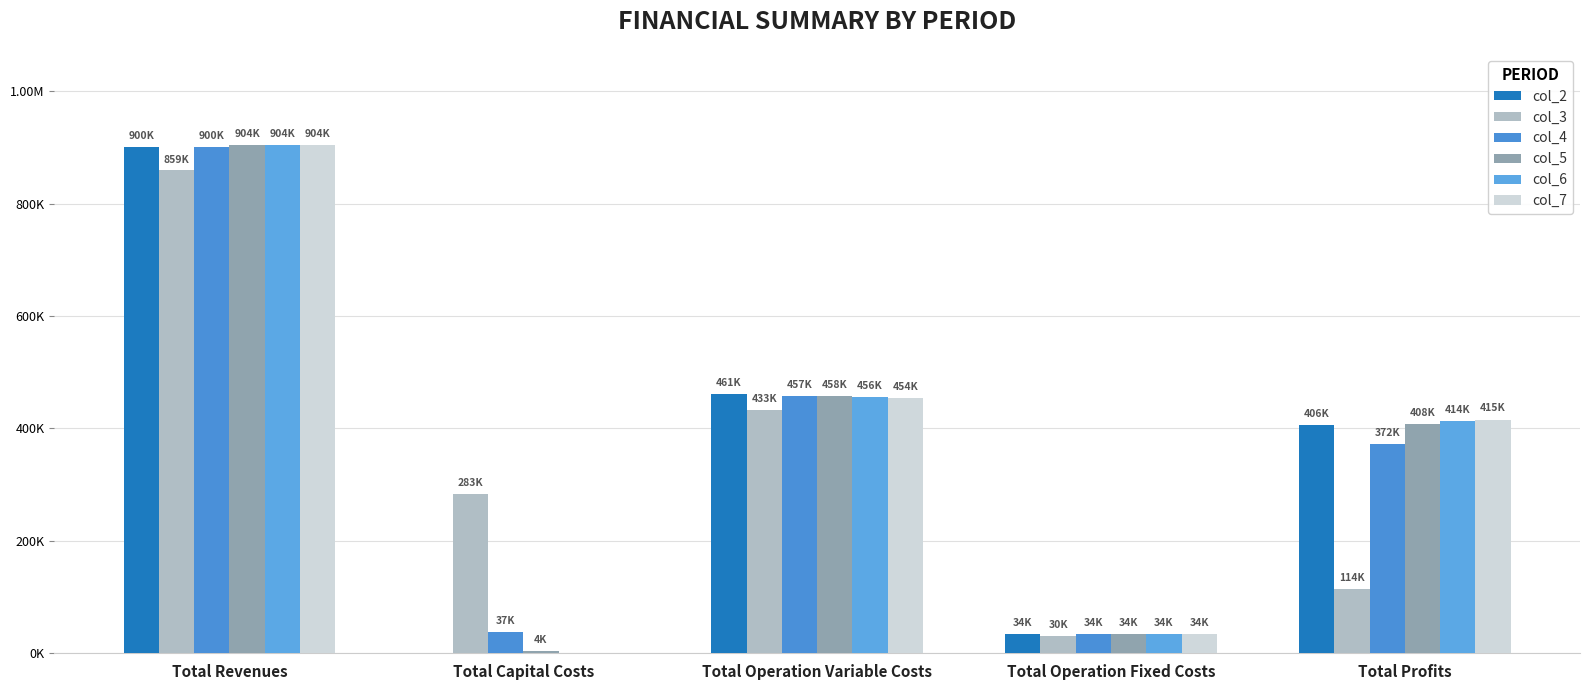

Rank the series by their maximum value, from highest to lowest.

col_5, col_6, col_7, col_4, col_2, col_3